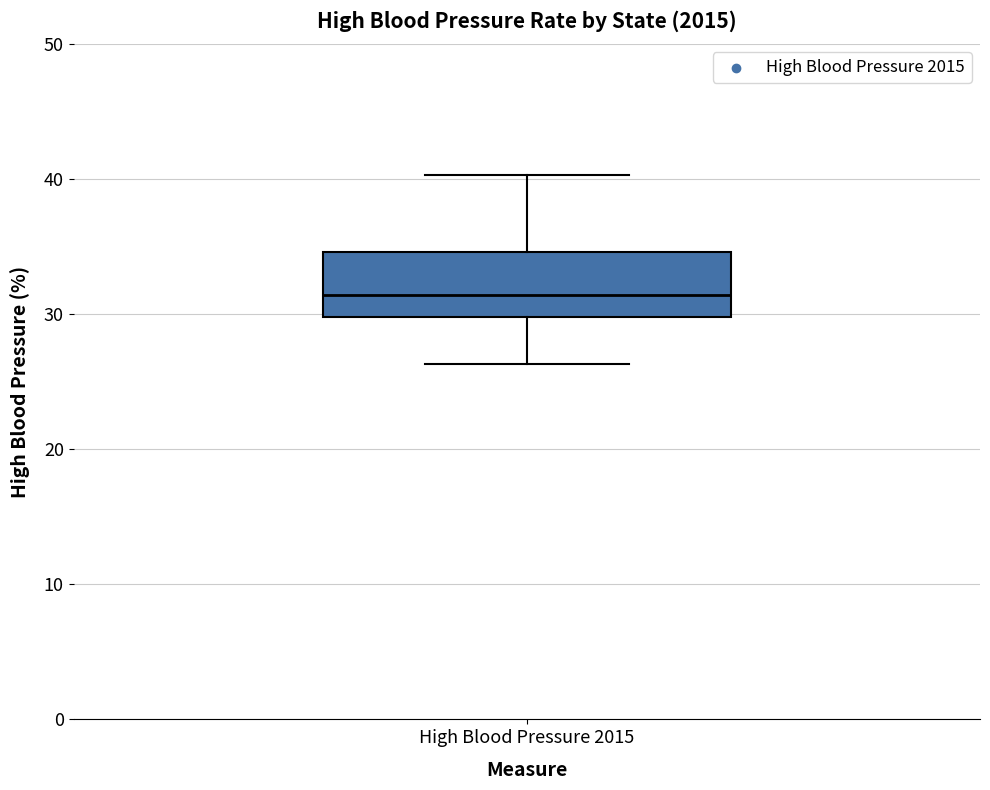

Read this box plot against the y-axis: the position of the median line, the range covered by the box, and the ends of both whiskers. The values are not printed on the chart, so give them approximately, as read against the axis.

median 31, box 30 to 35, whiskers 26 to 40